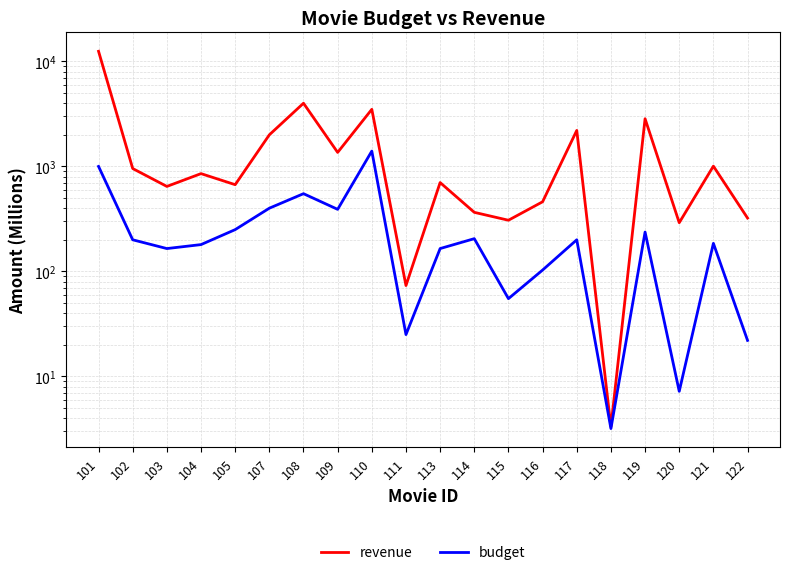

At which label is revenue closest to 6251?

108